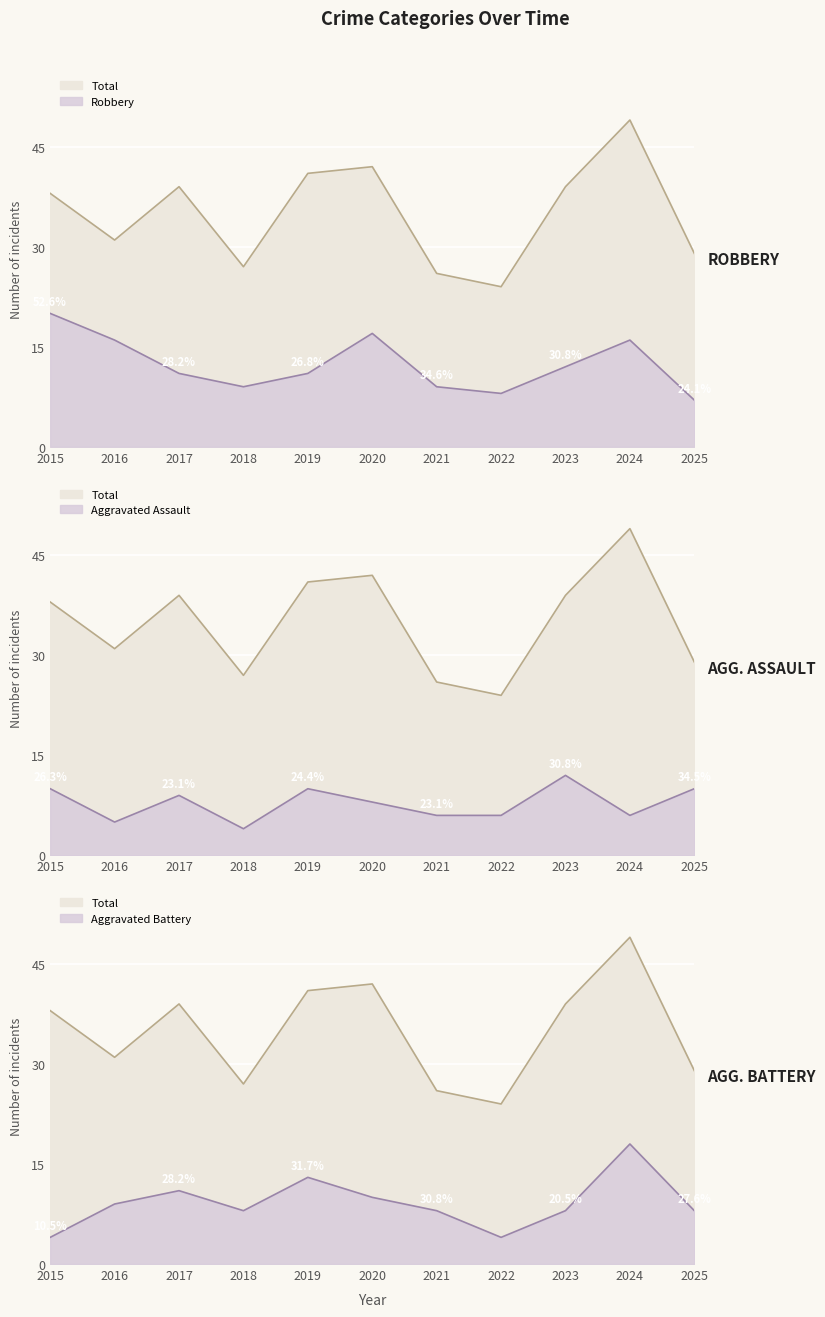

How many values in the Aggravated Assault series are below 8?

5